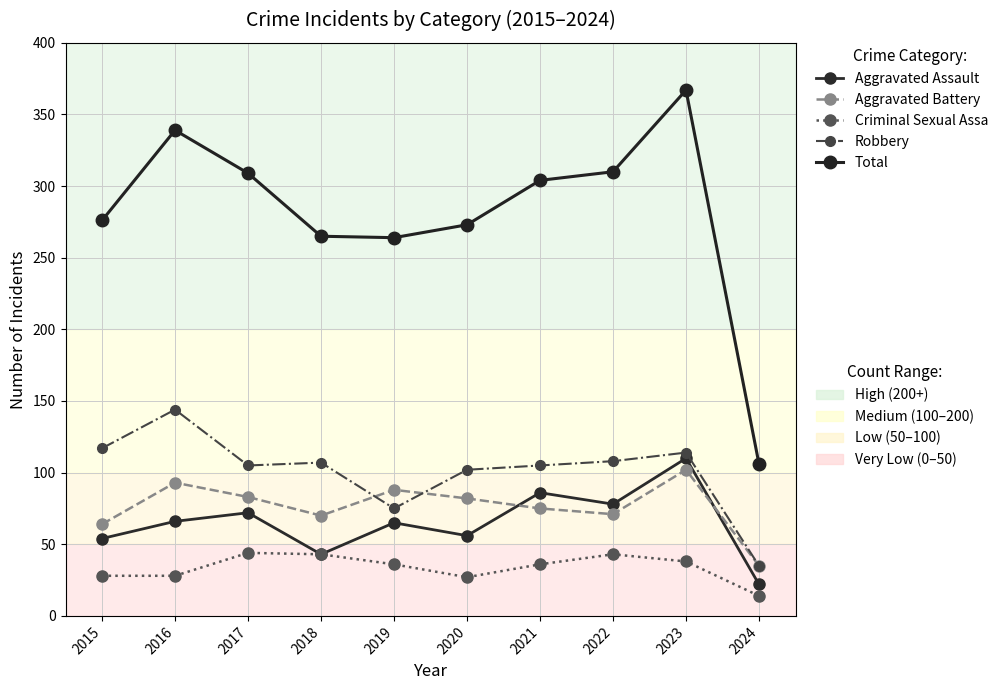

Count the number of categories in the chart.

10